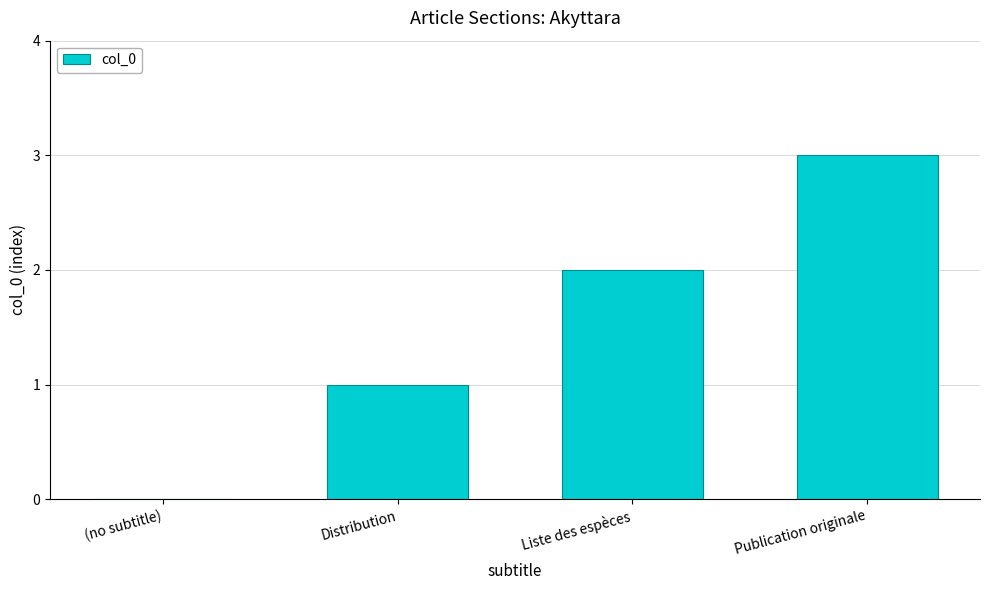

Is it true that the value at Liste des espèces is 2?

True